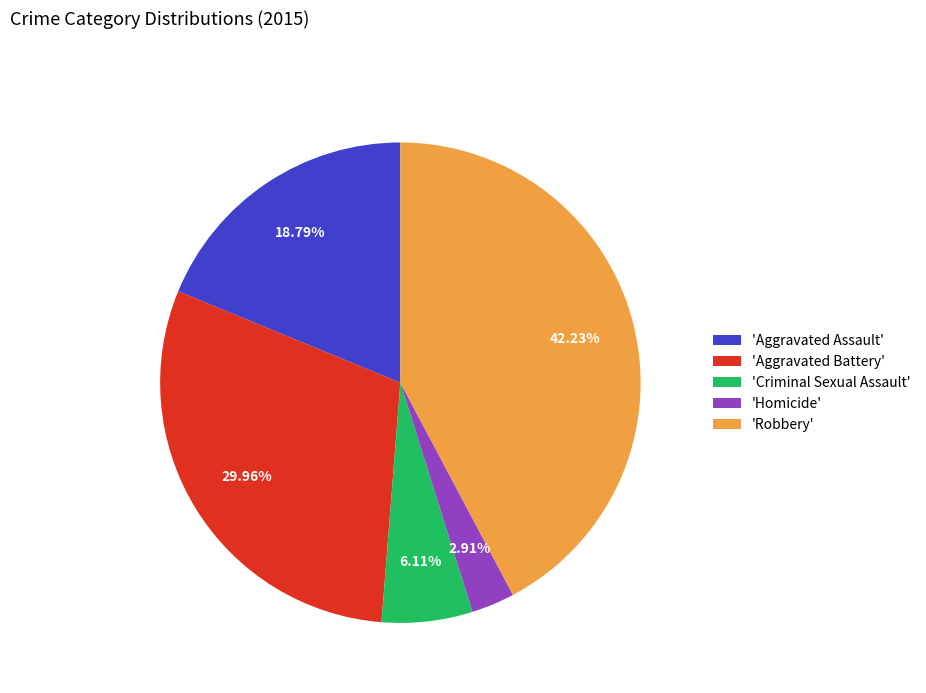

Which slice is the largest?

'Robbery'